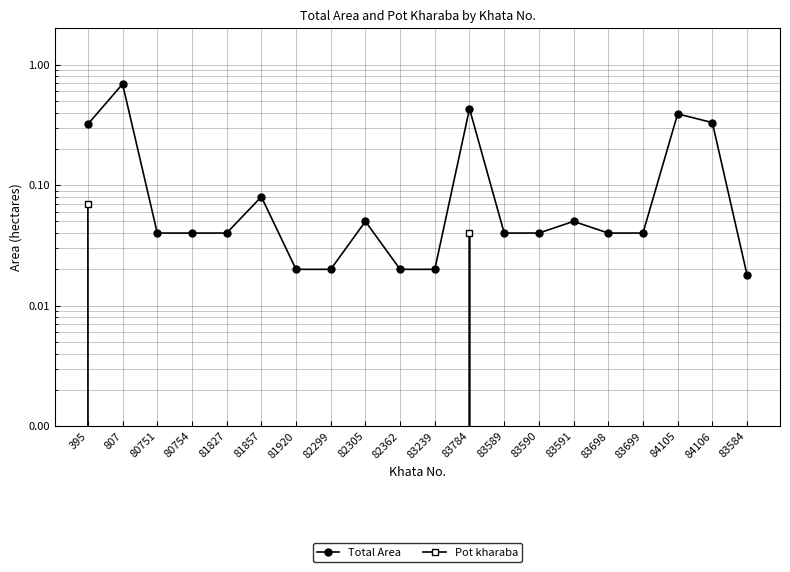

What is the value of the Total Area point at the 18th from the left?

0.4